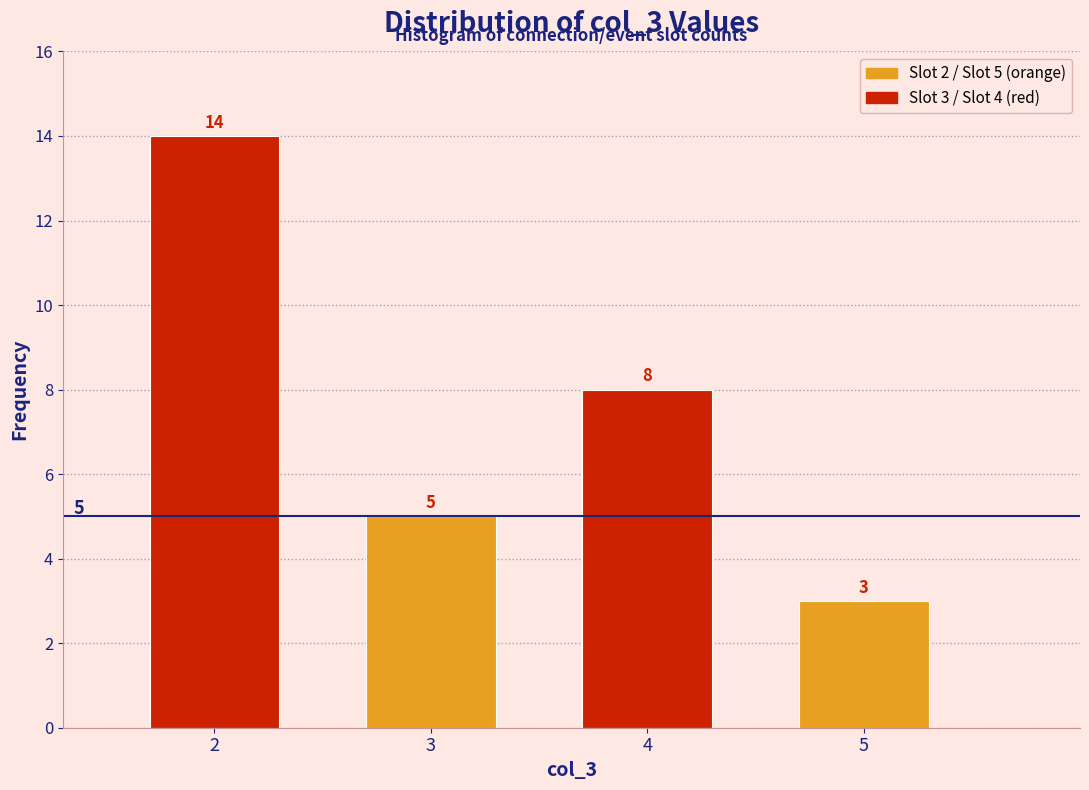

Reading left to right, extract all data points from this chart.

2=14	3=5	4=8	5=3